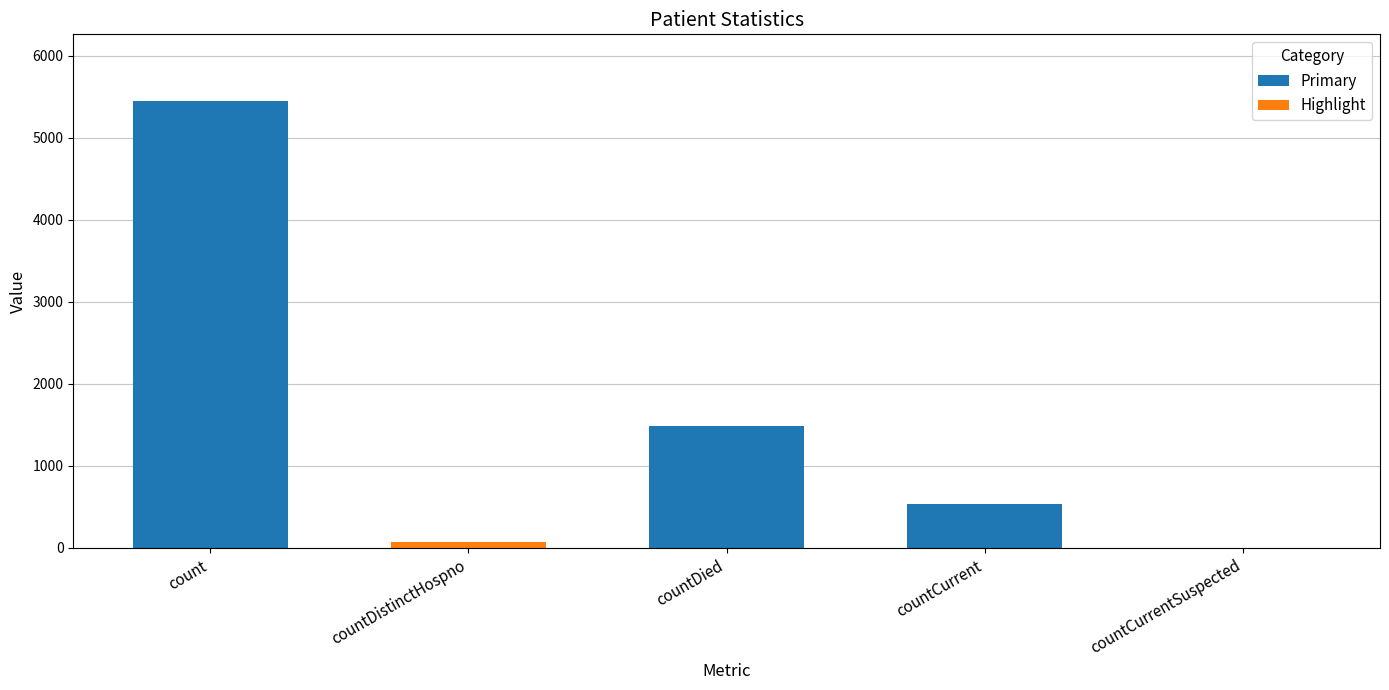

What is the sum of all values?

7546